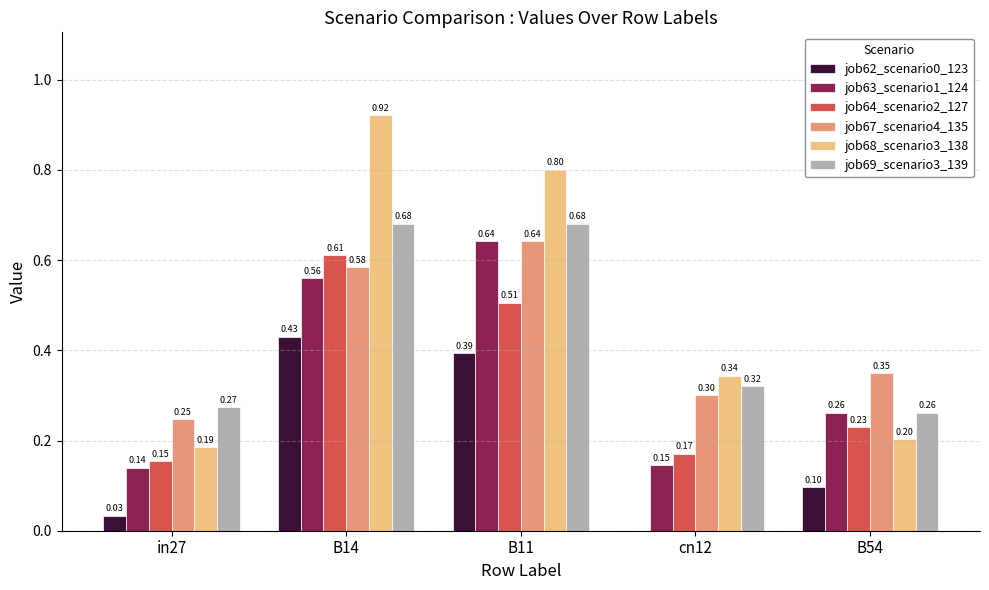

The value of job64_scenario2_127 at cn12 is 0.1. True or false?

False